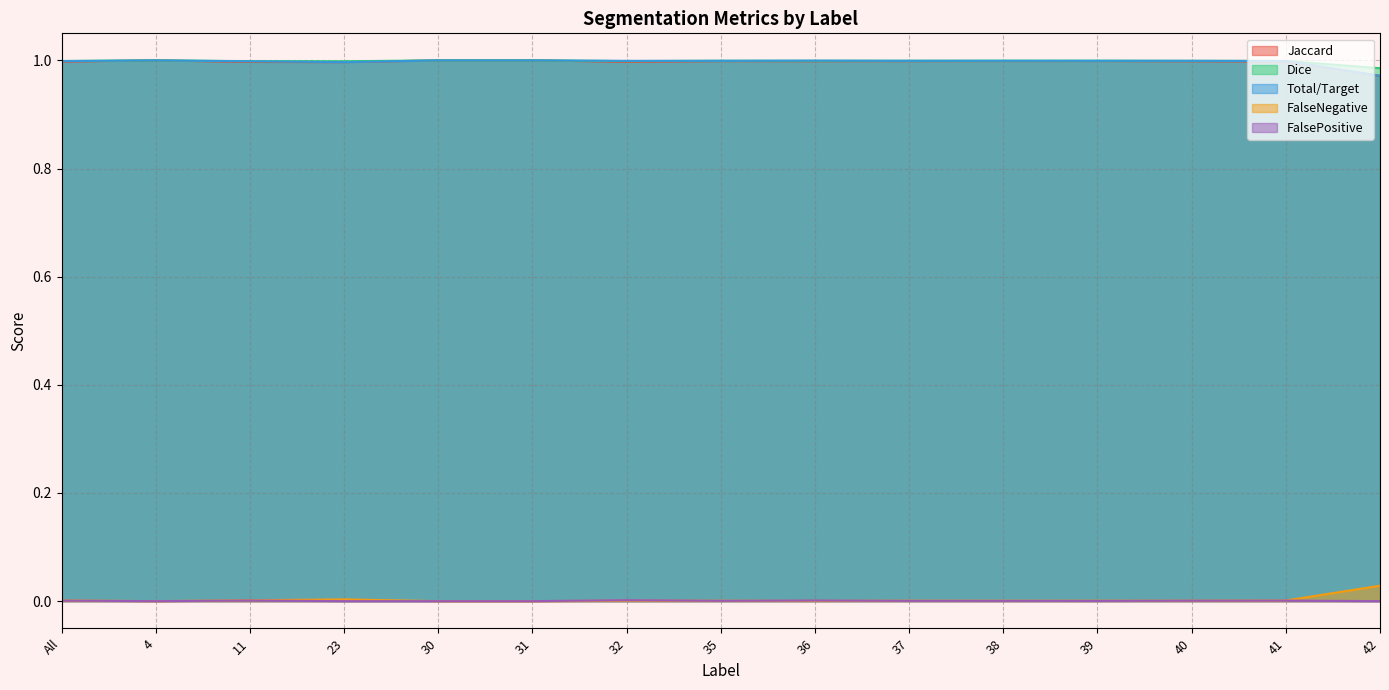

What is the label of the 5th point from the right?

38